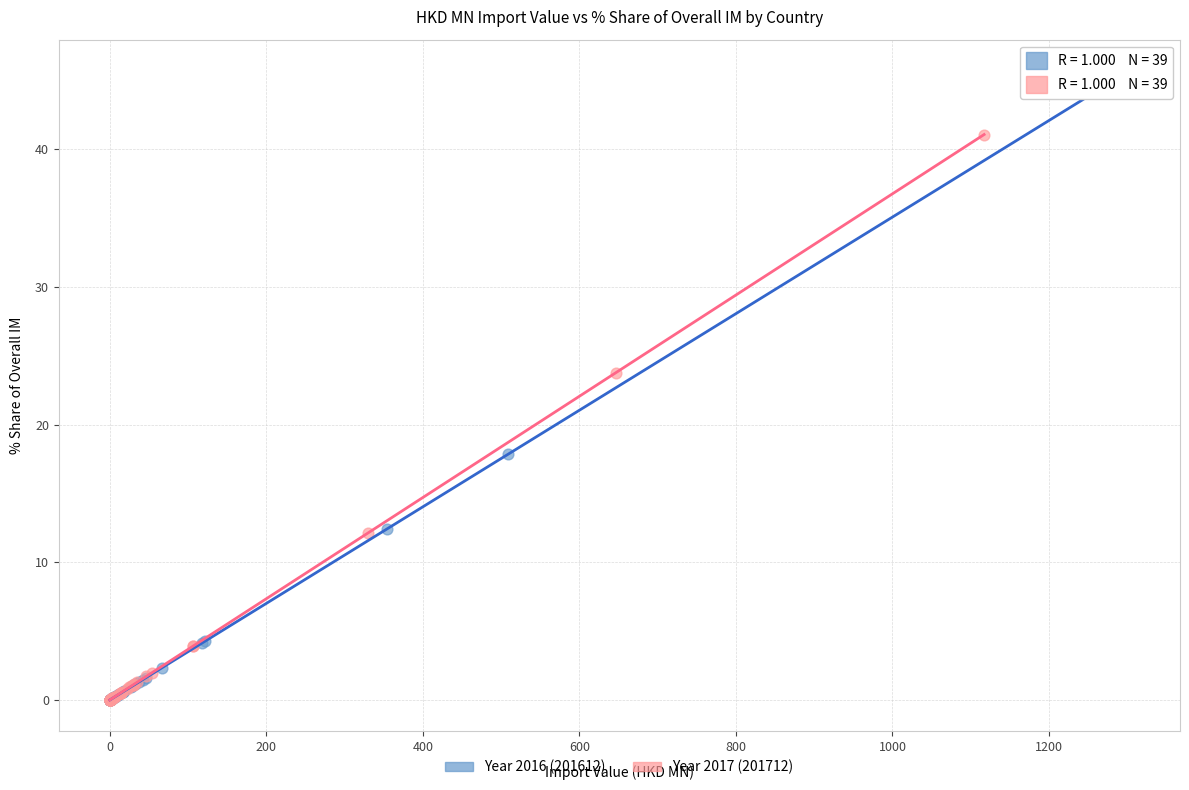

Which series contains the highest Y value?

Year 2016 (201612)